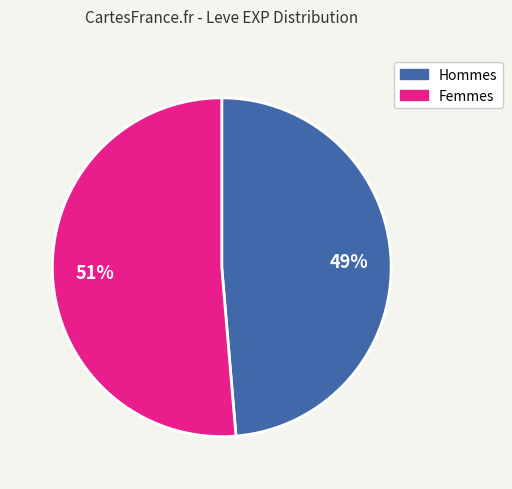

To the nearest percent, what is the average slice percentage?

50%